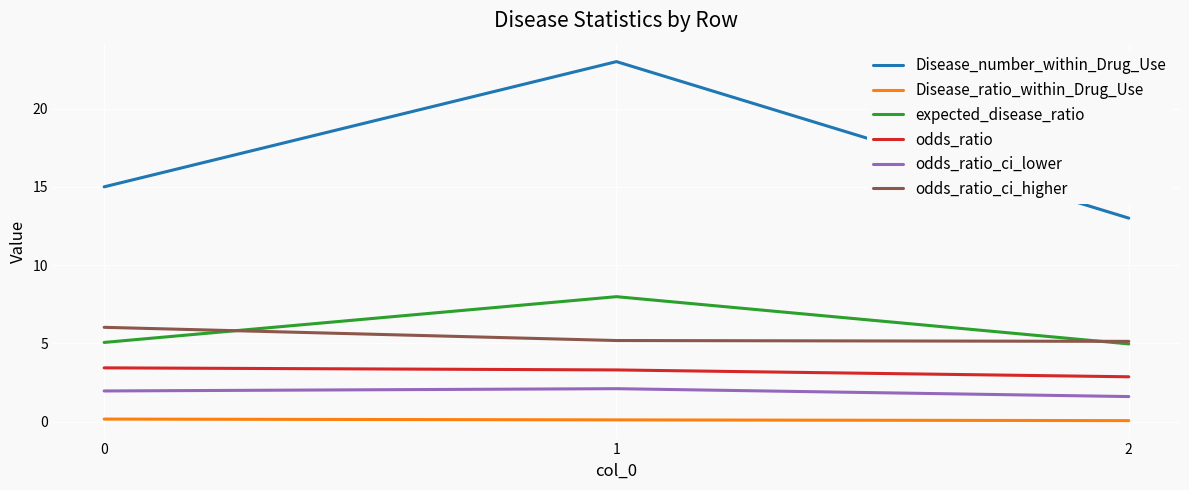

What is the sum of all Disease_ratio_within_Drug_Use values?

0.3